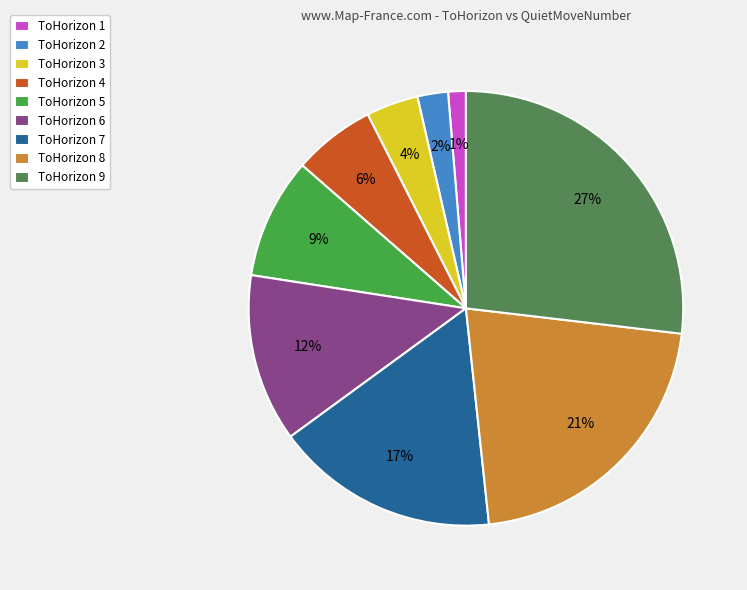

Combined, do ToHorizon 9 and ToHorizon 1 account for over 50%?

No